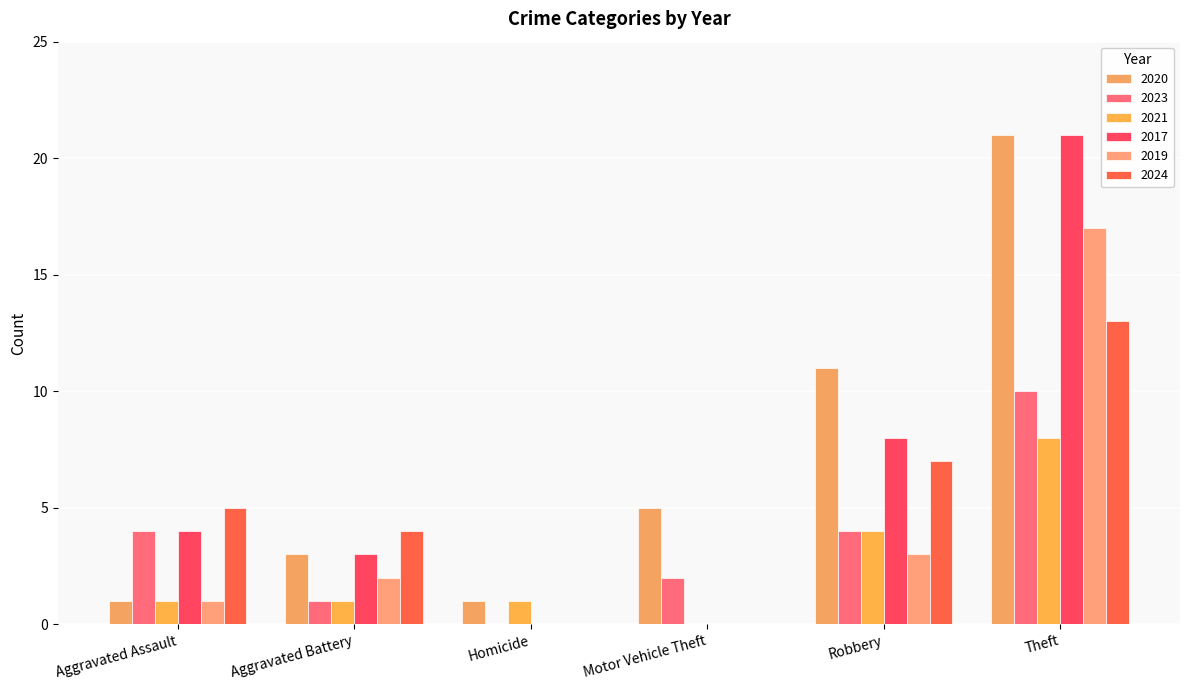

The value of 2024 at Robbery is 11. True or false?

False